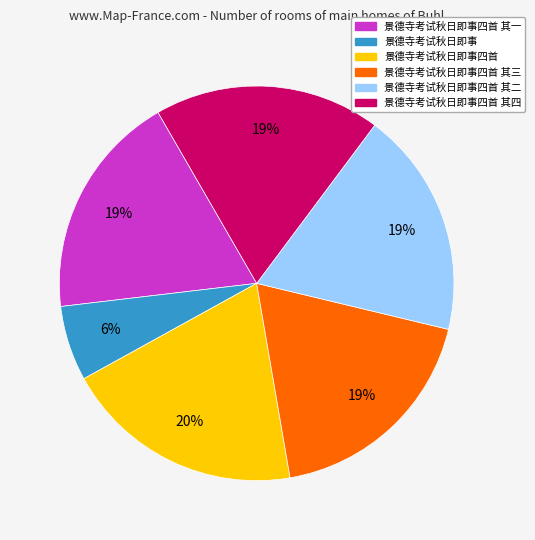

Between 景德寺考试秋日即事四首 其三 and 景德寺考试秋日即事, which is larger?

景德寺考试秋日即事四首 其三